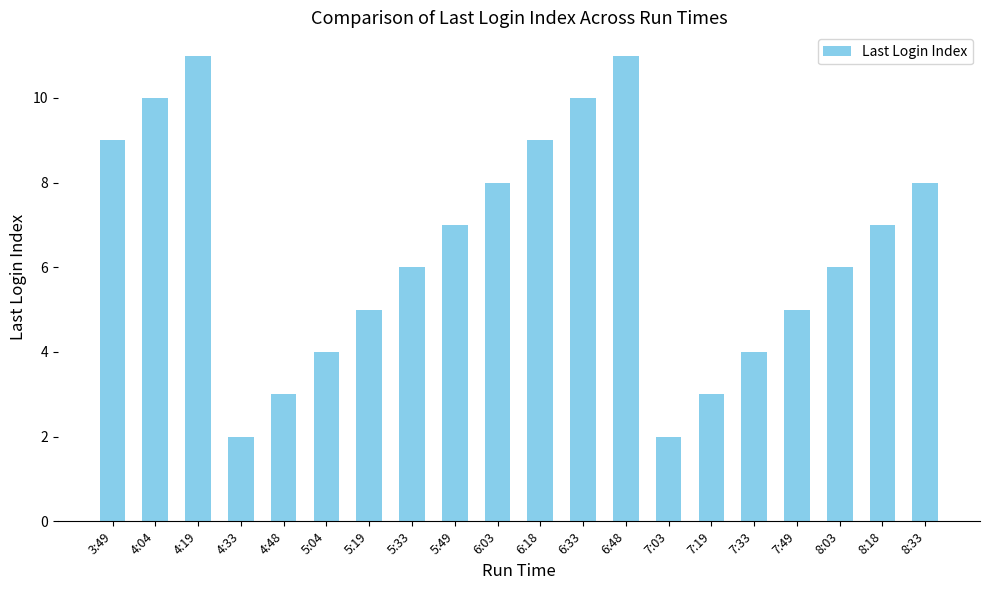

Reading left to right, list all the values displayed in this chart.

3:49=9	4:04=10	4:19=11	4:33=2	4:48=3	5:04=4	5:19=5	5:33=6	5:49=7	6:03=8	6:18=9	6:33=10	6:48=11	7:03=2	7:19=3	7:33=4	7:49=5	8:03=6	8:18=7	8:33=8